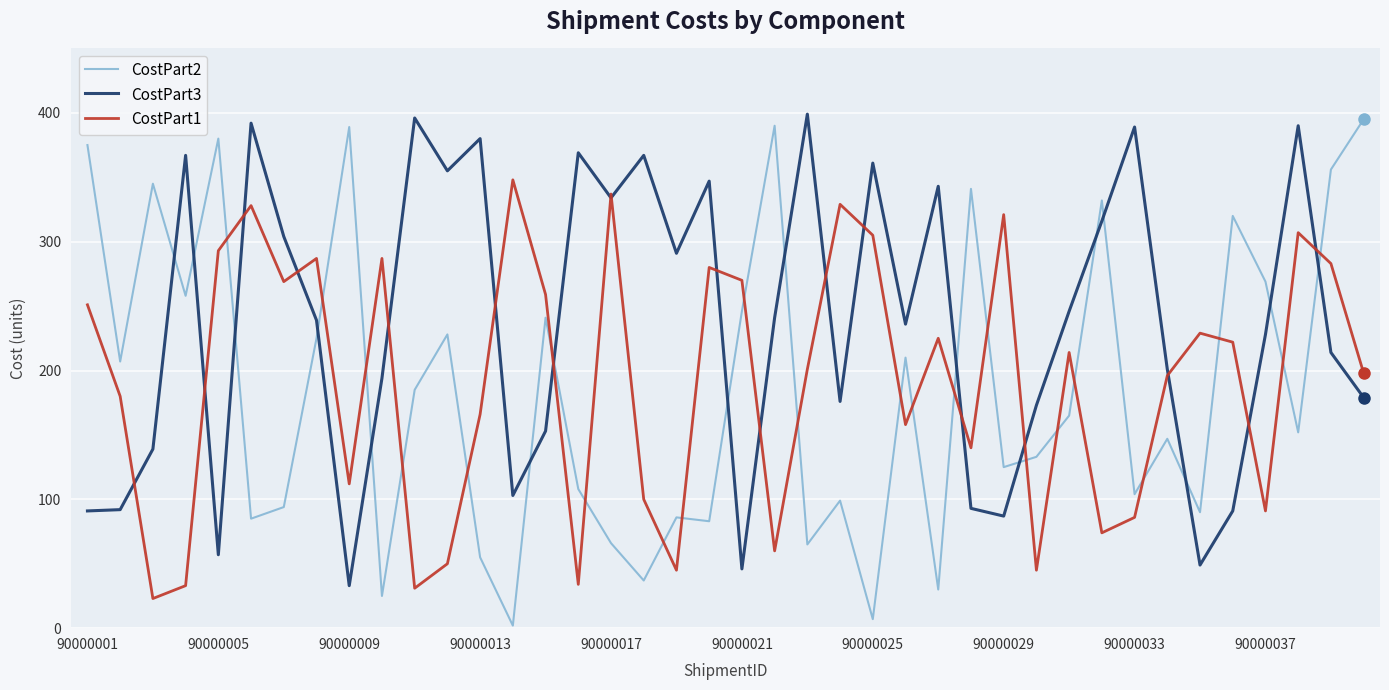

True or false: CostPart1 and CostPart2 intersect in this chart.

True